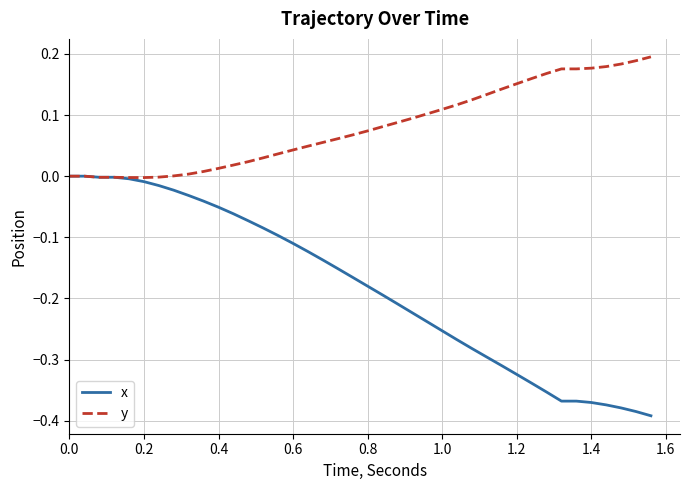

Which series has the widest spread of values?

x